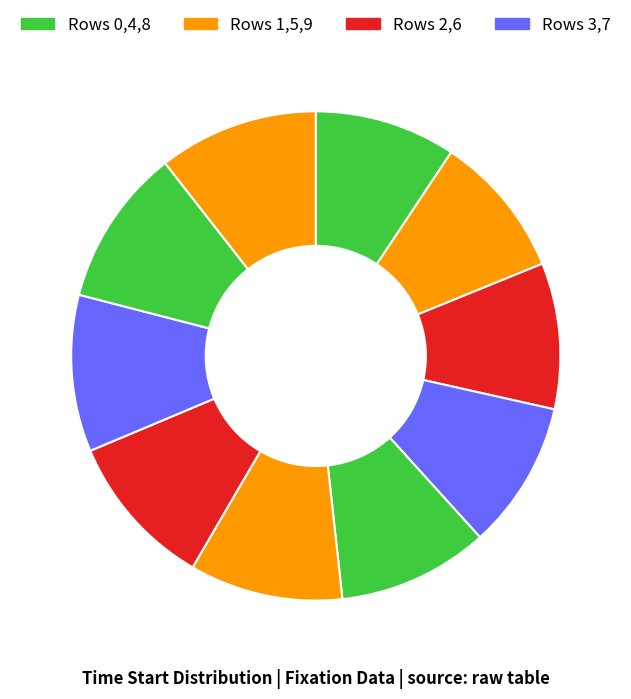

Count the number of slices in the pie.

10